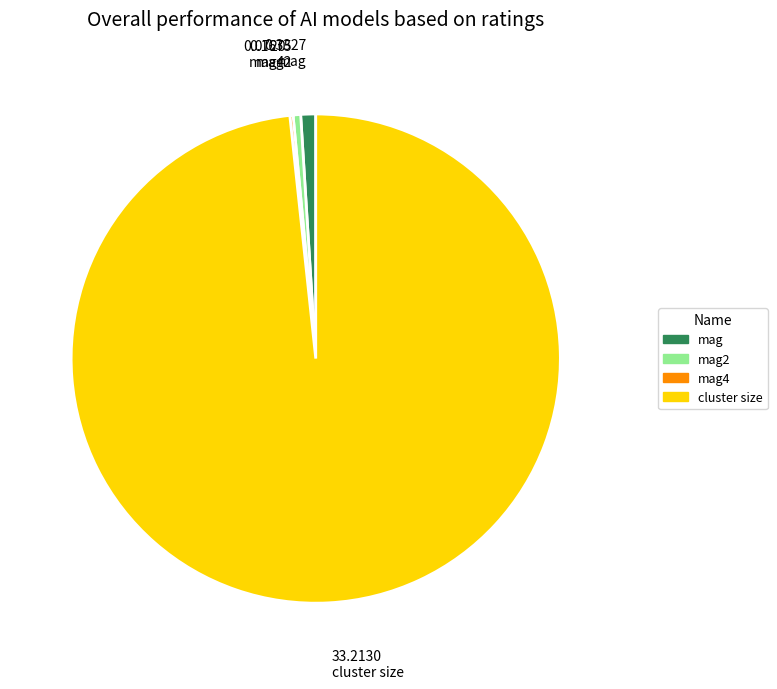

Is there any slice that represents more than half of the pie?

Yes